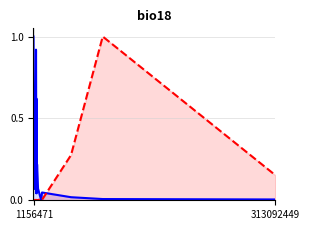

True or false: Depth +2% (norm) and Bid Ask Spread % intersect in this chart.

True